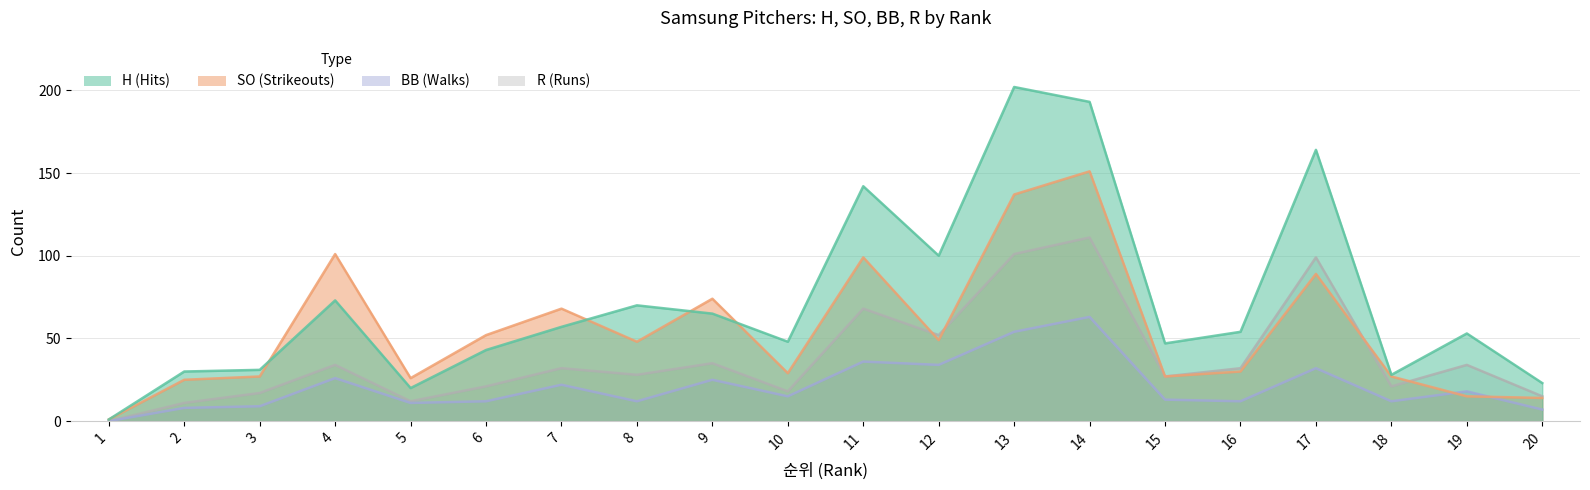

True or false: SO and H cross at least once.

True